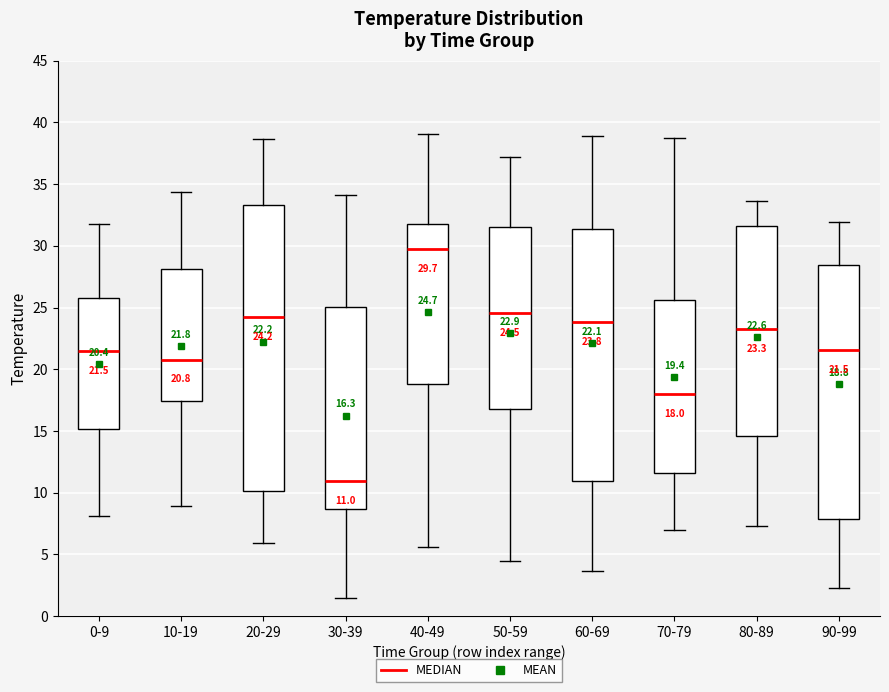

Which box is the tallest, from its lower edge to its upper edge?

20-29